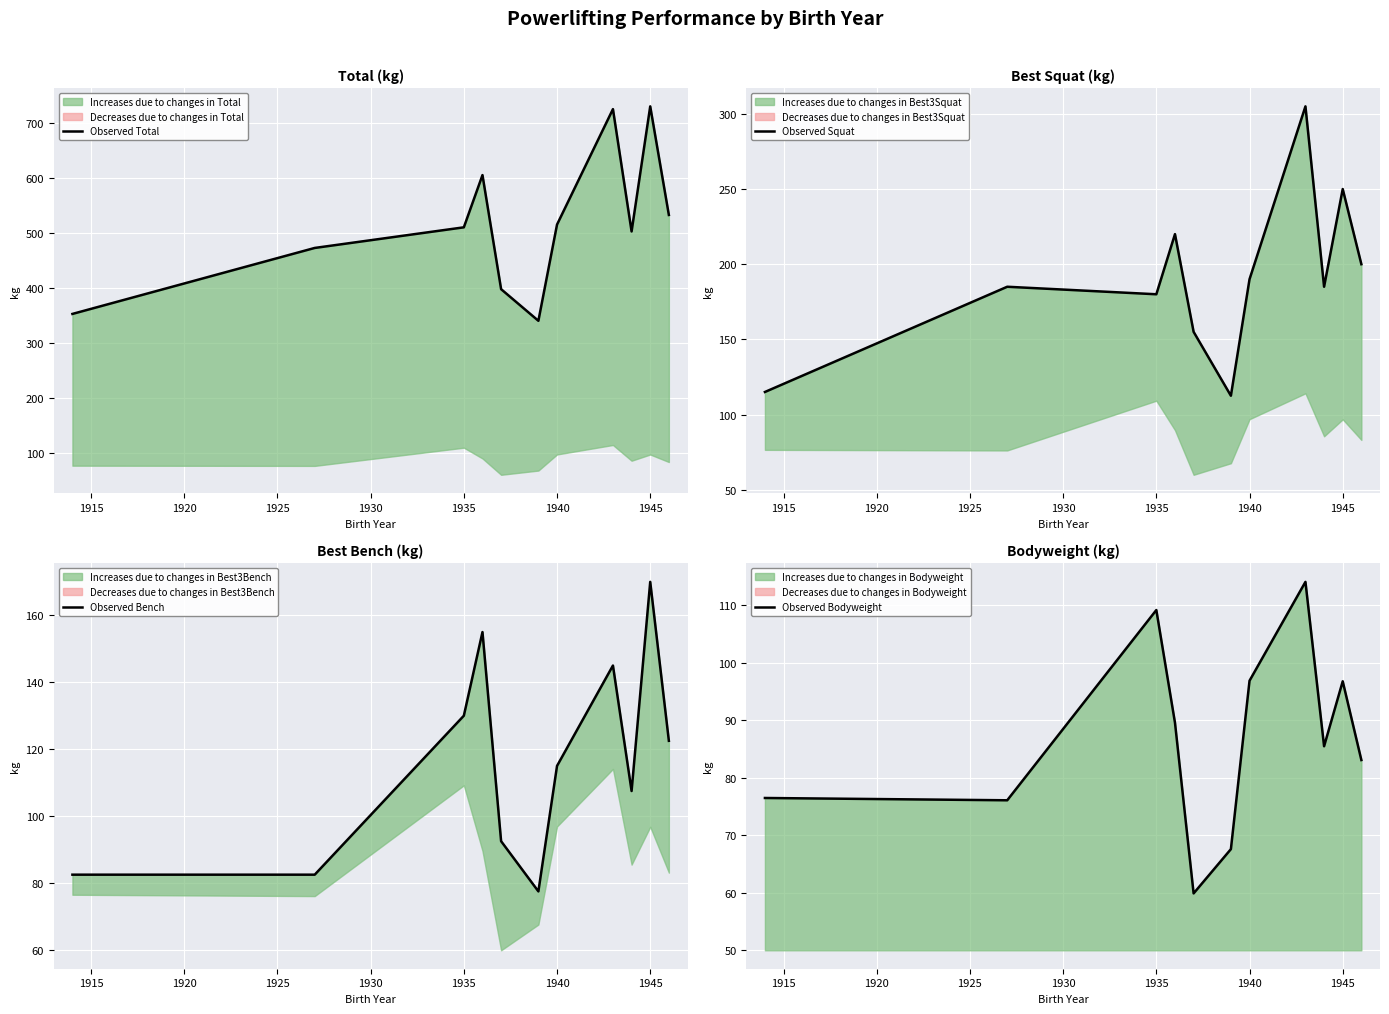

What is the lowest value of the Observed Bodyweight series?

59.9